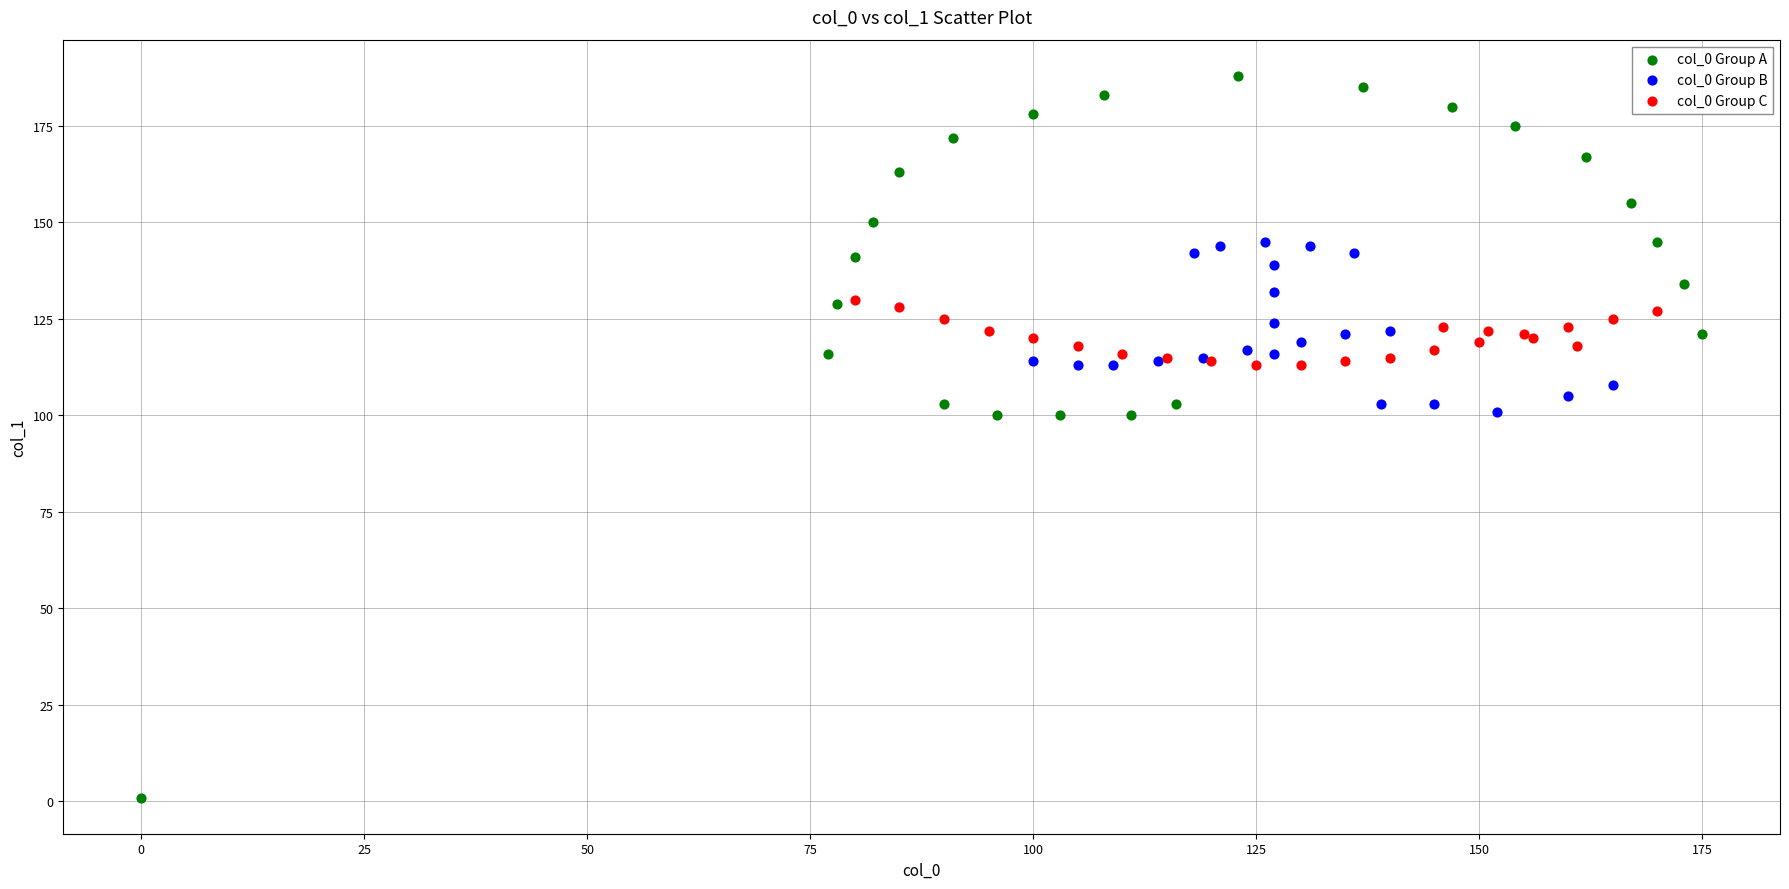

What are all the series names shown in the legend?

col_0 Group A, col_0 Group B, col_0 Group C